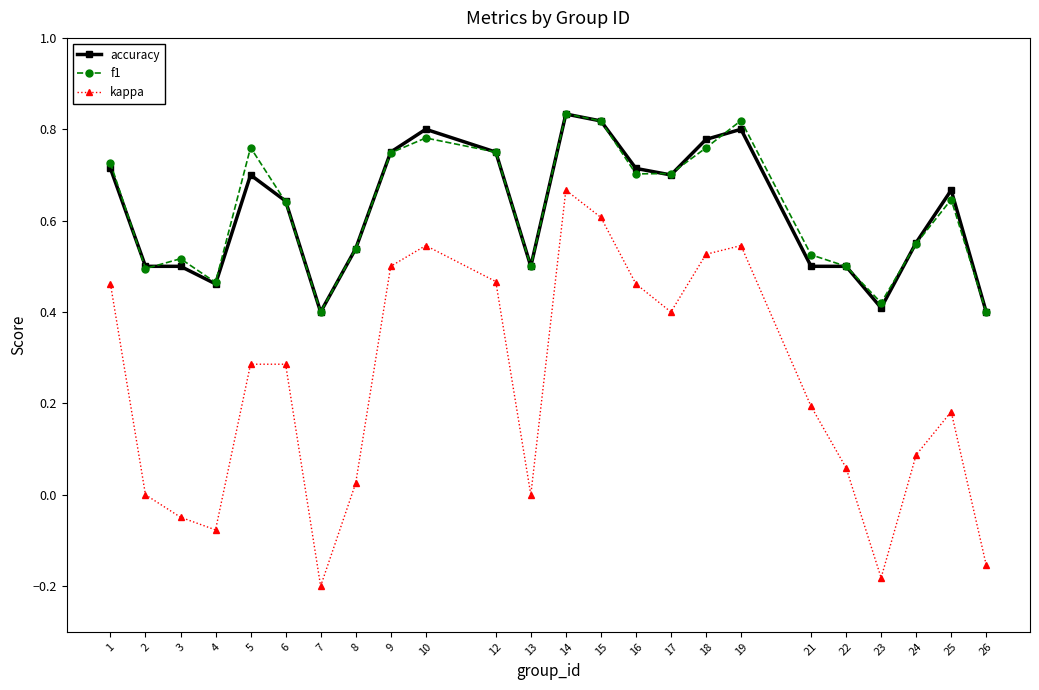

What are all the series names shown in the legend?

accuracy, f1, kappa